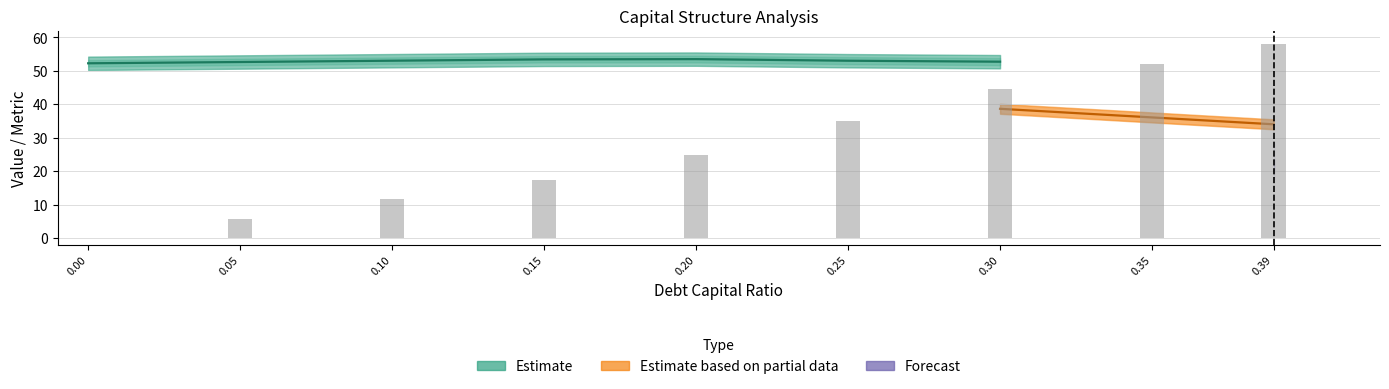

Rank the categories by debt_capital value from highest to lowest.

0.39, 0.35, 0.3, 0.25, 0.2, 0.15, 0.1, 0.05, 0.0